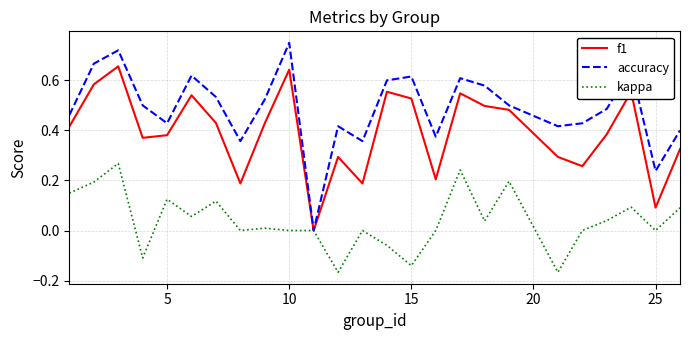

Rank the series by their maximum value, from lowest to highest.

kappa, f1, accuracy